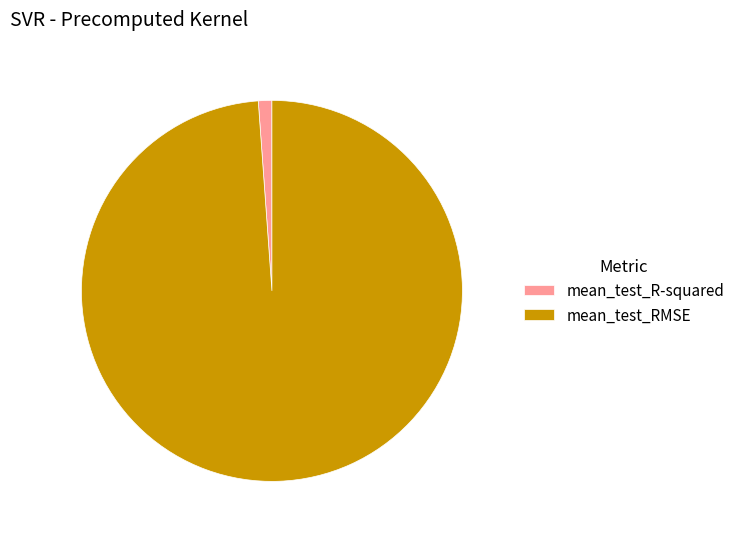

Is it true that mean_test_RMSE is 99% of the pie?

True